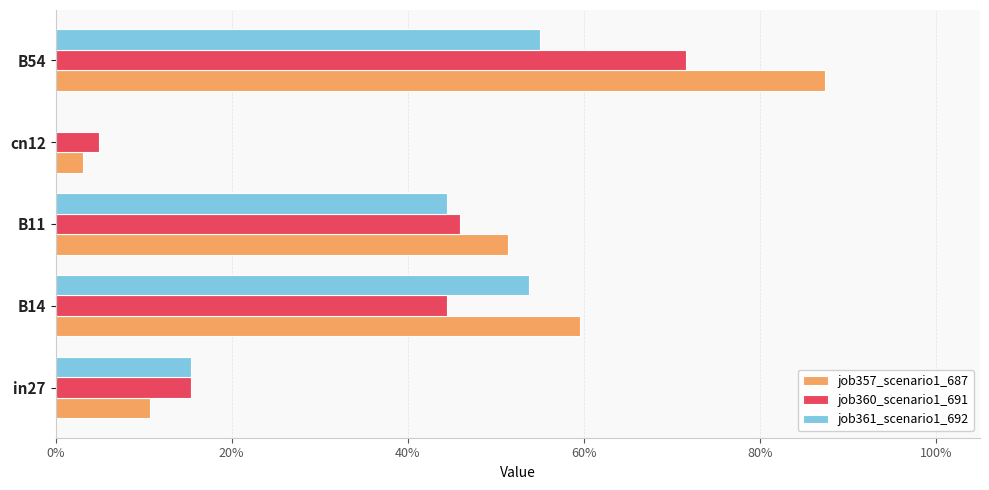

What are all the series names shown in the legend?

job357_scenario1_687, job360_scenario1_691, job361_scenario1_692